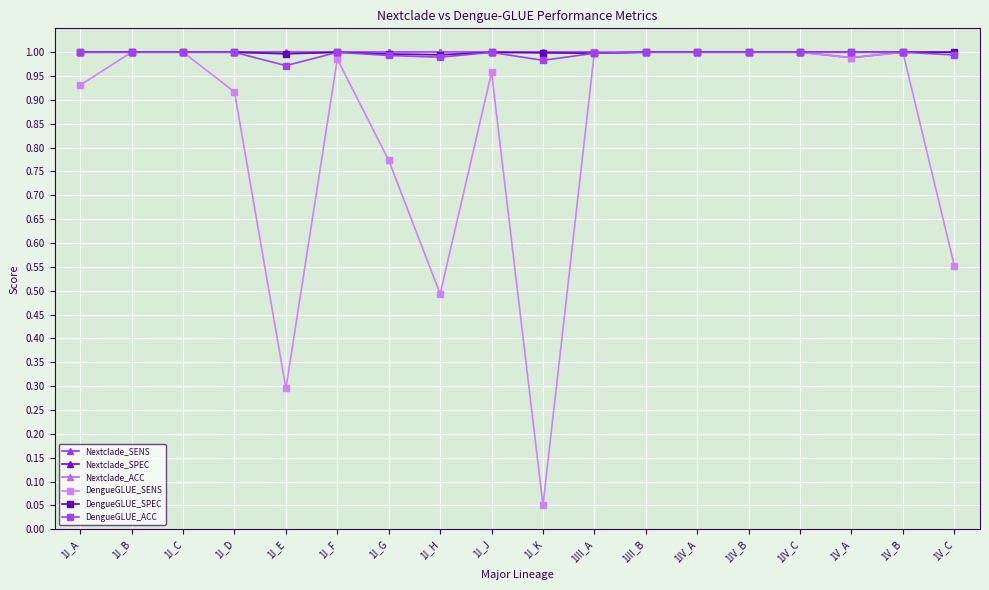

Which label corresponds to the smallest value in the chart?

1I_K